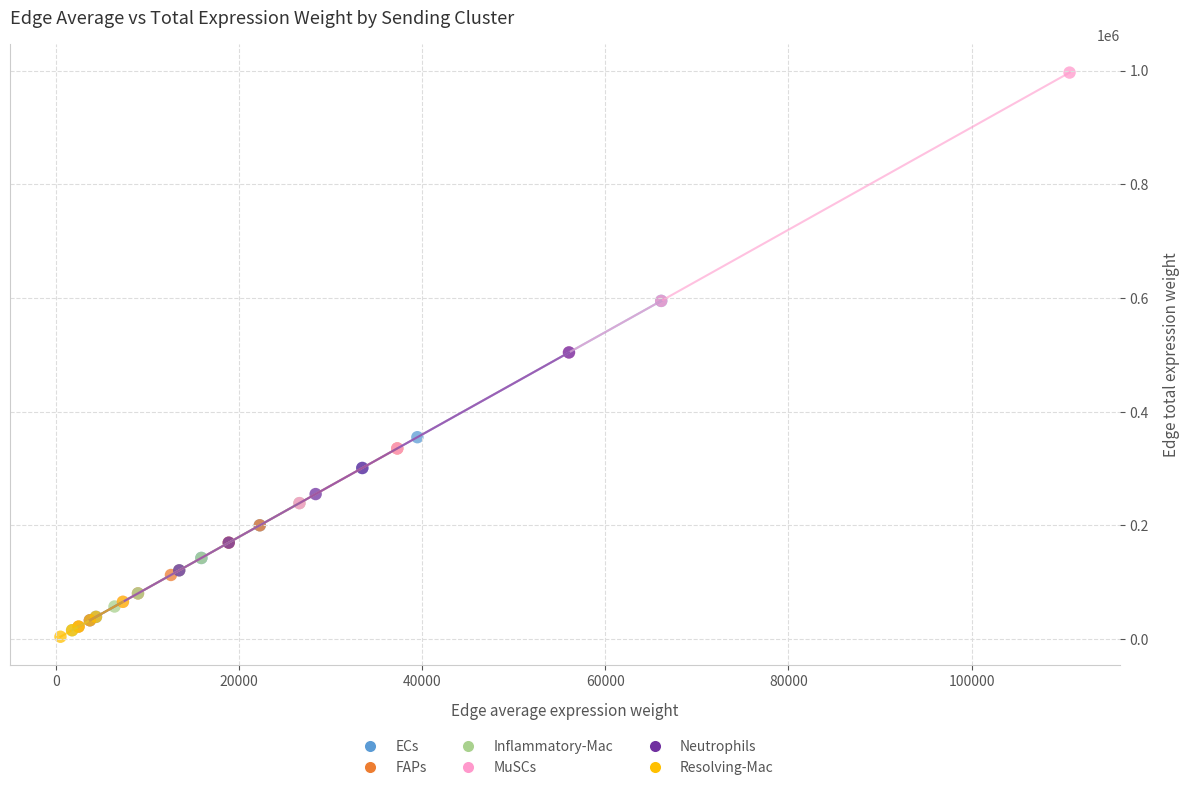

Which series contains the highest Y value?

MuSCs